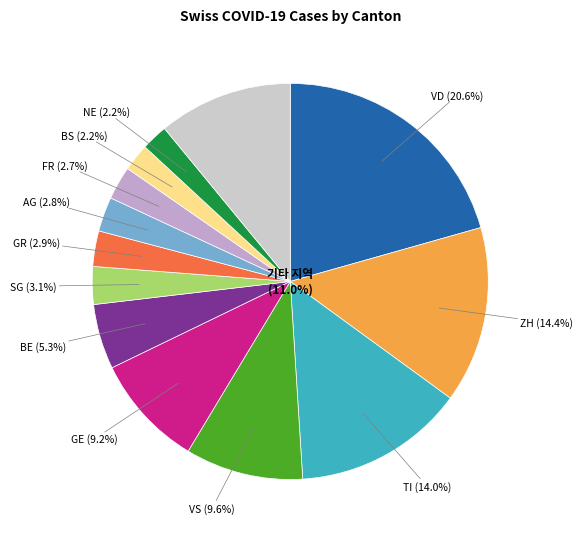

Is there a majority slice in this chart?

No